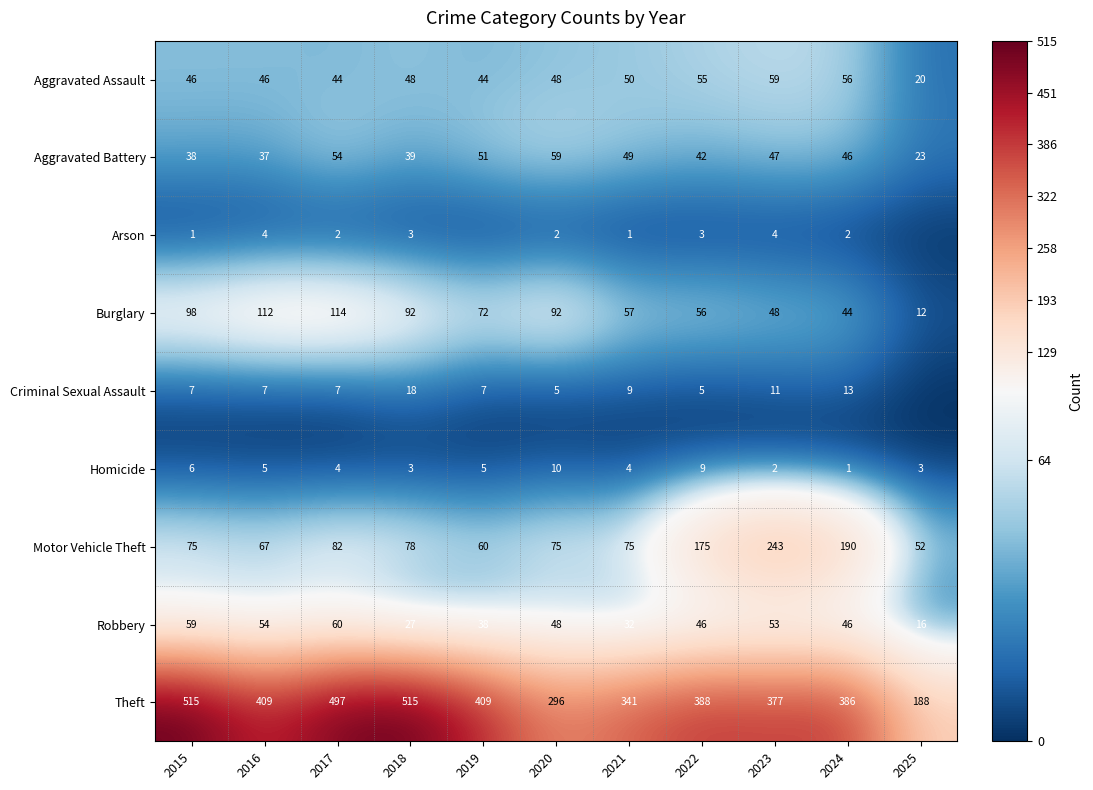

What is the spread (max minus min) of values at 2022?

385